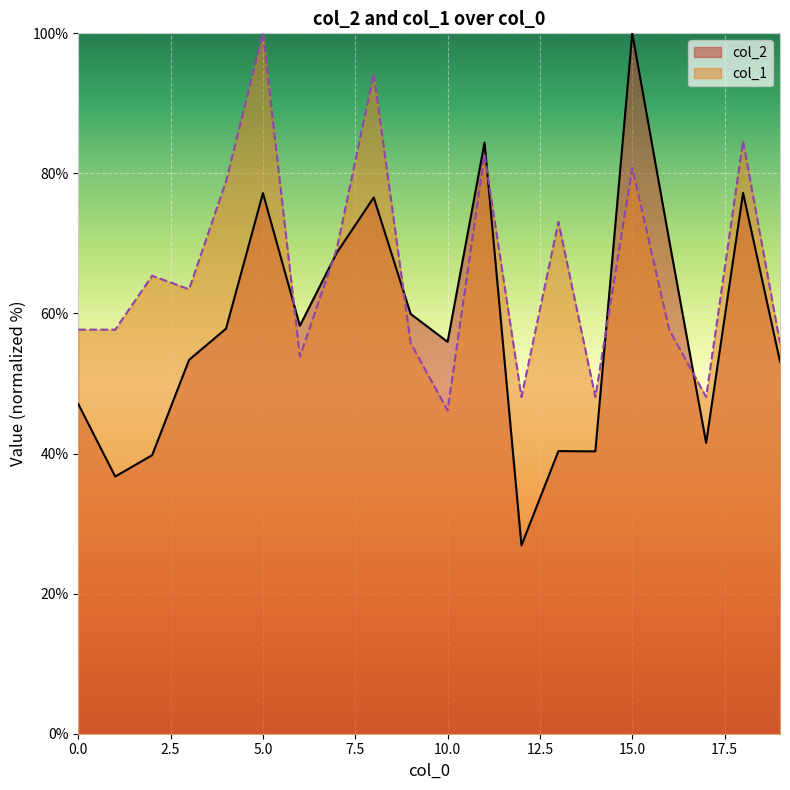

True or false: col_2 and col_1 intersect in this chart.

True